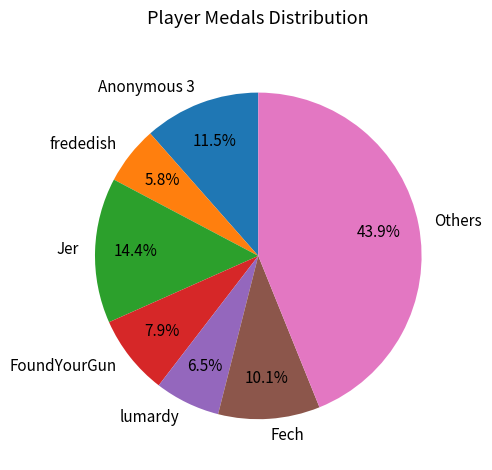

Which slice is the smallest?

frededish